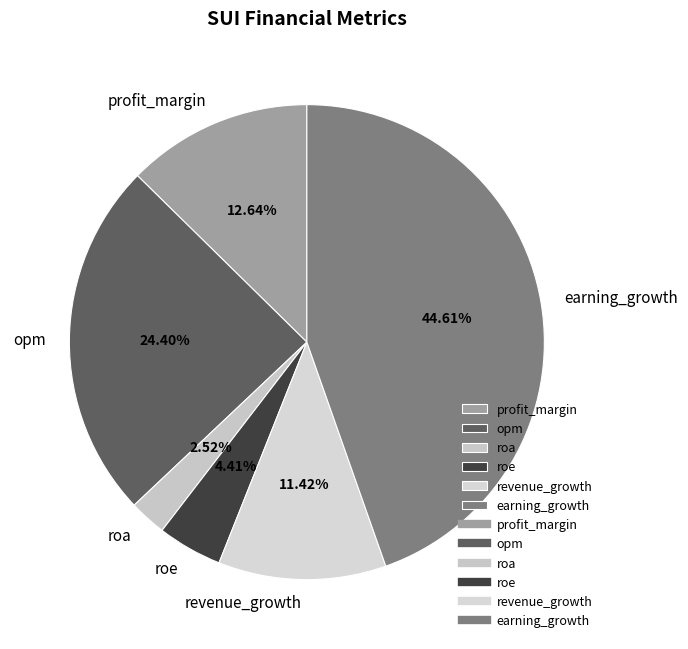

What percentage do revenue_growth and roa together represent?

13.9%